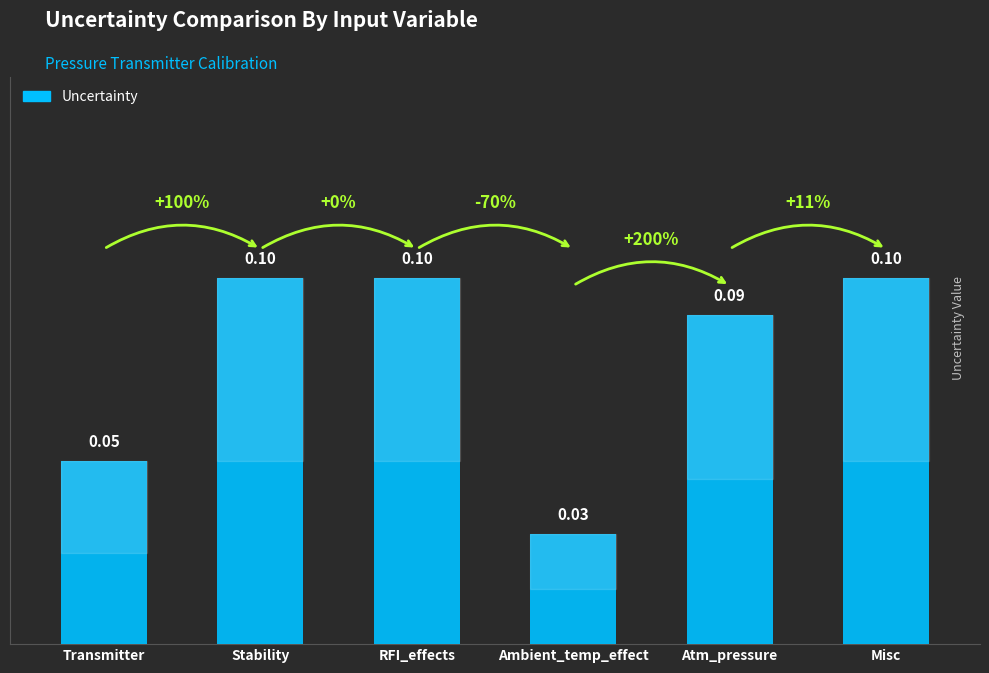

Where is the data nearest to the value 0?

Ambient_temp_effect